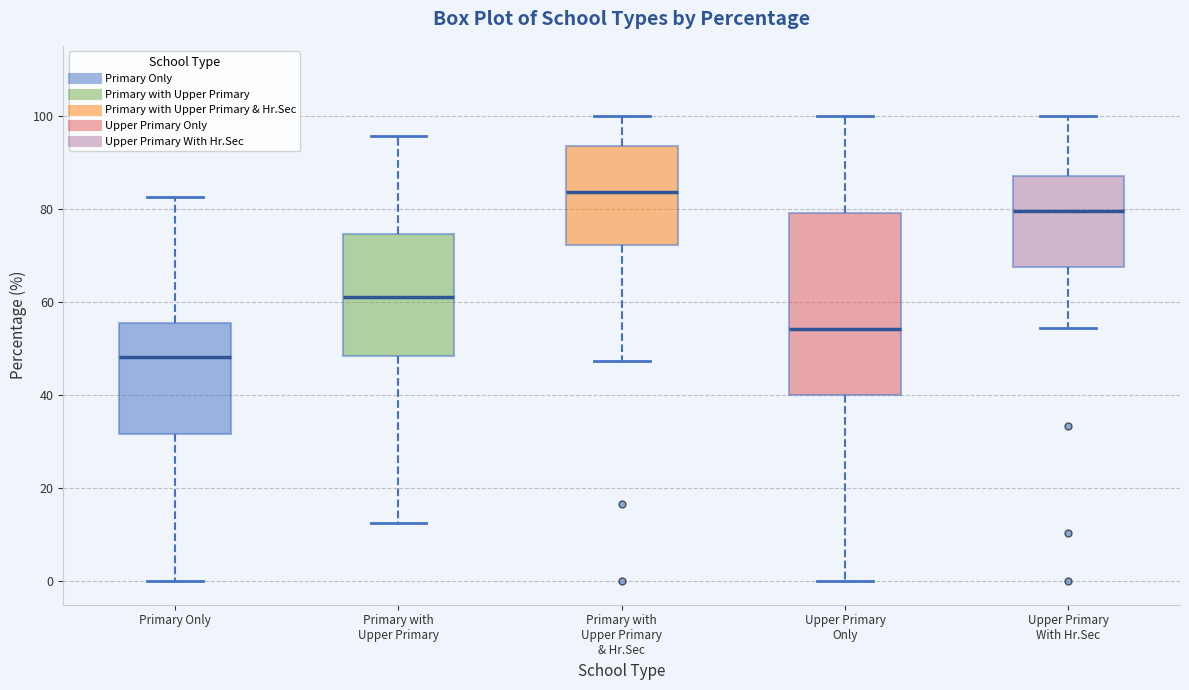

Where is the upper edge of the box for Primary with Upper Primary on the y-axis? The values are not printed on the chart, so give them approximately, as read against the axis.

74